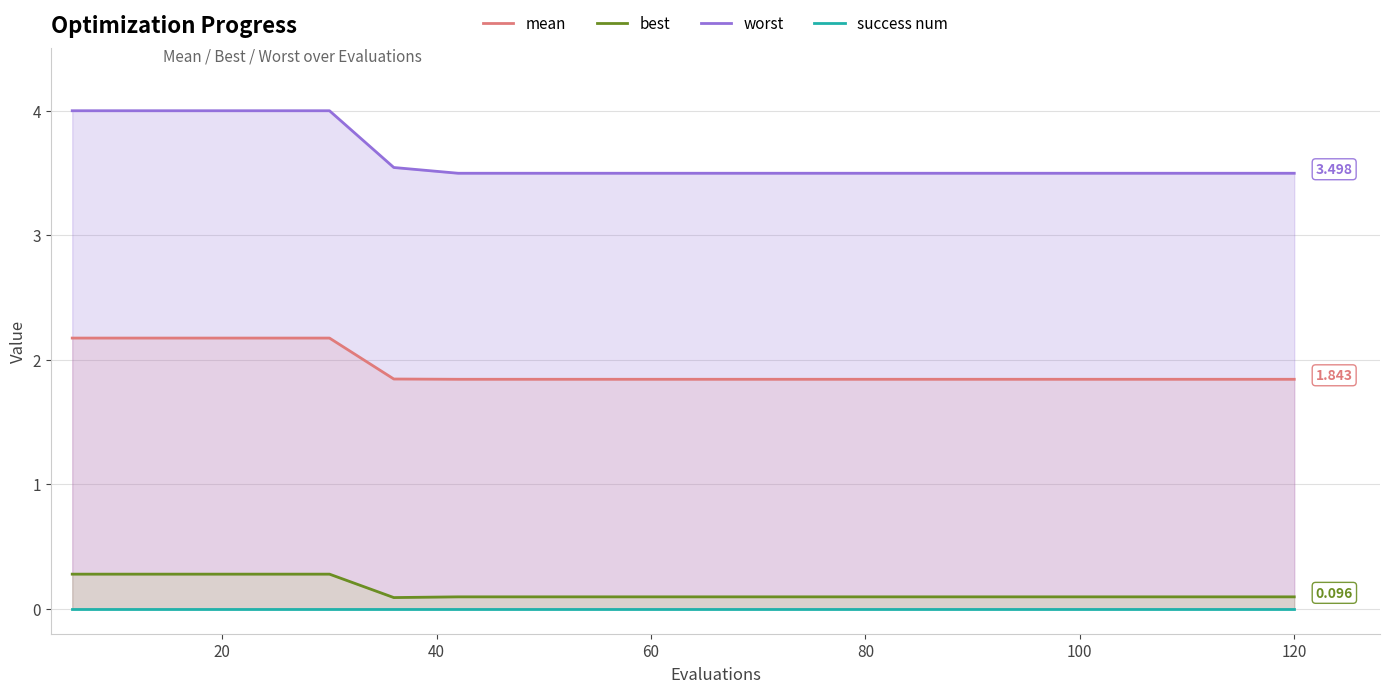

True or false: success num and best intersect in this chart.

False